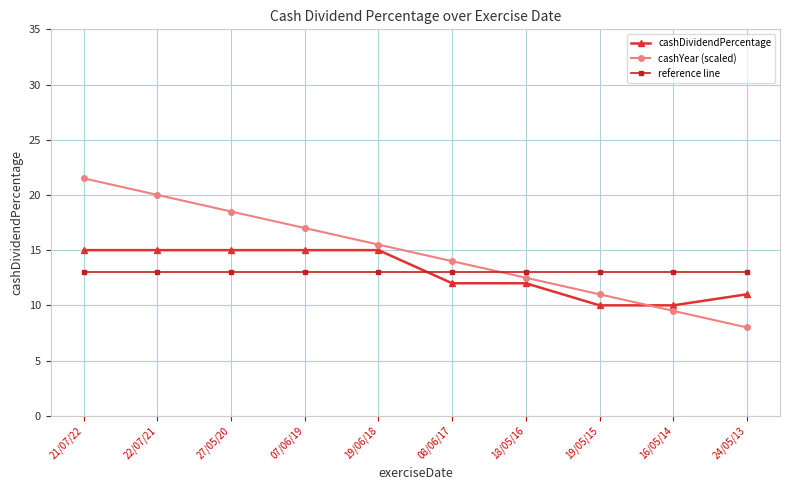

The reference line series shows 2.7 at 16/05/14. True or false?

False